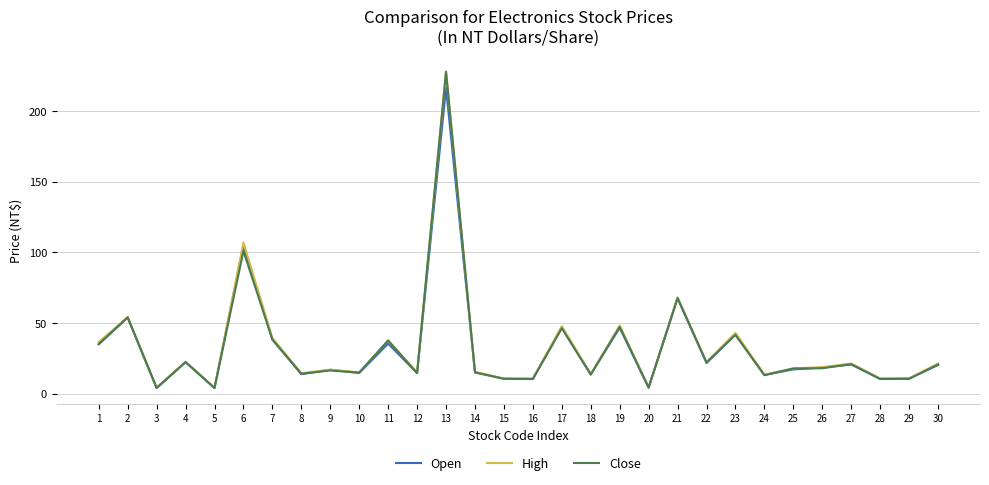

Is the value of High at 8 greater than the value of Open at 30?

No